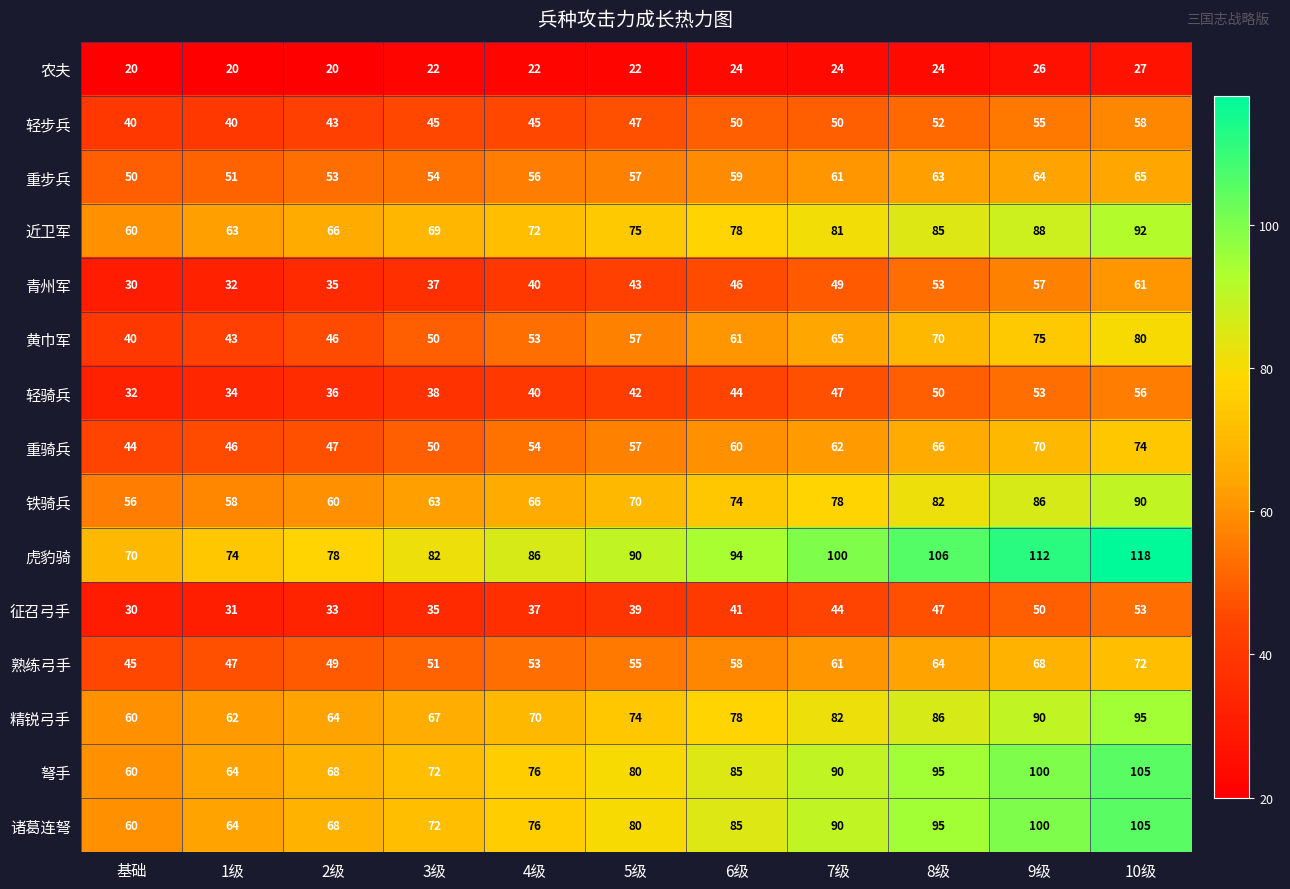

What is the difference between the highest and lowest values at 2级?

58